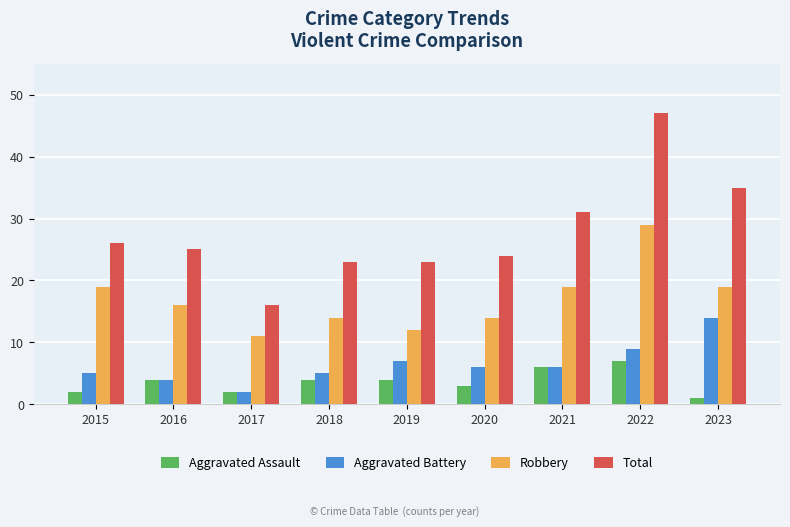

Reading right to left, list all the values displayed in this chart.

Aggravated Assault: 1	7	6	3	4	4	2	4	2
Aggravated Battery: 14	9	6	6	7	5	2	4	5
Robbery: 19	29	19	14	12	14	11	16	19
Total: 35	47	31	24	23	23	16	25	26